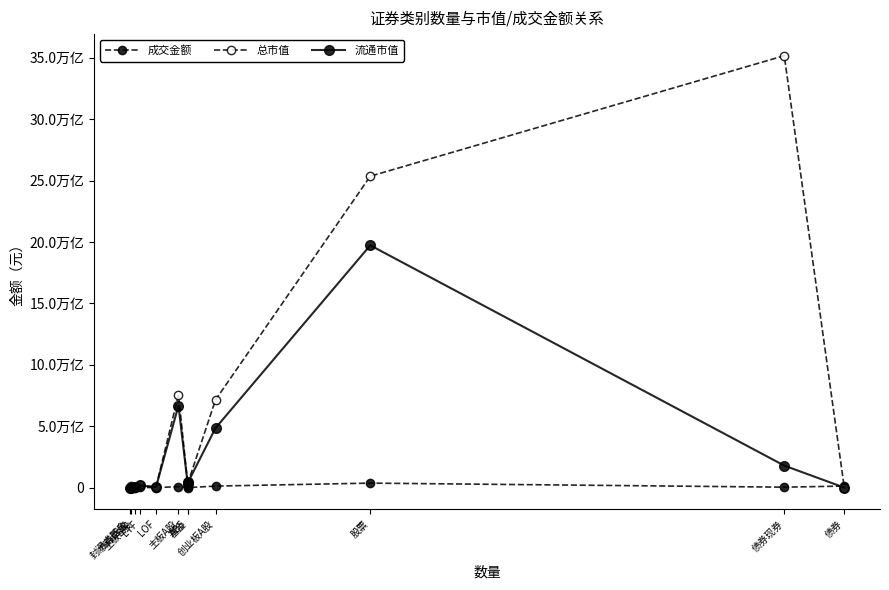

What is the average value of the 成交金额 series?

69122444778.3